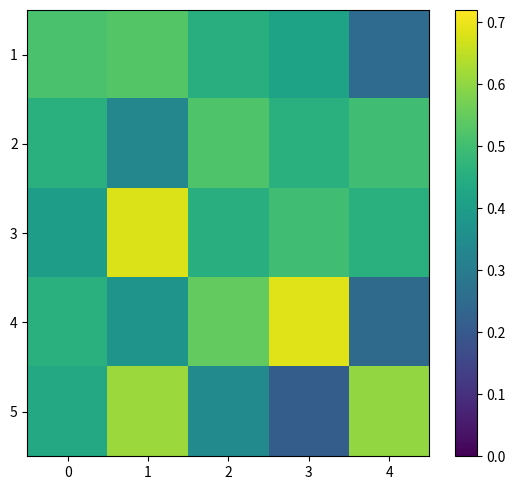

How many distinct data groups are displayed?

5